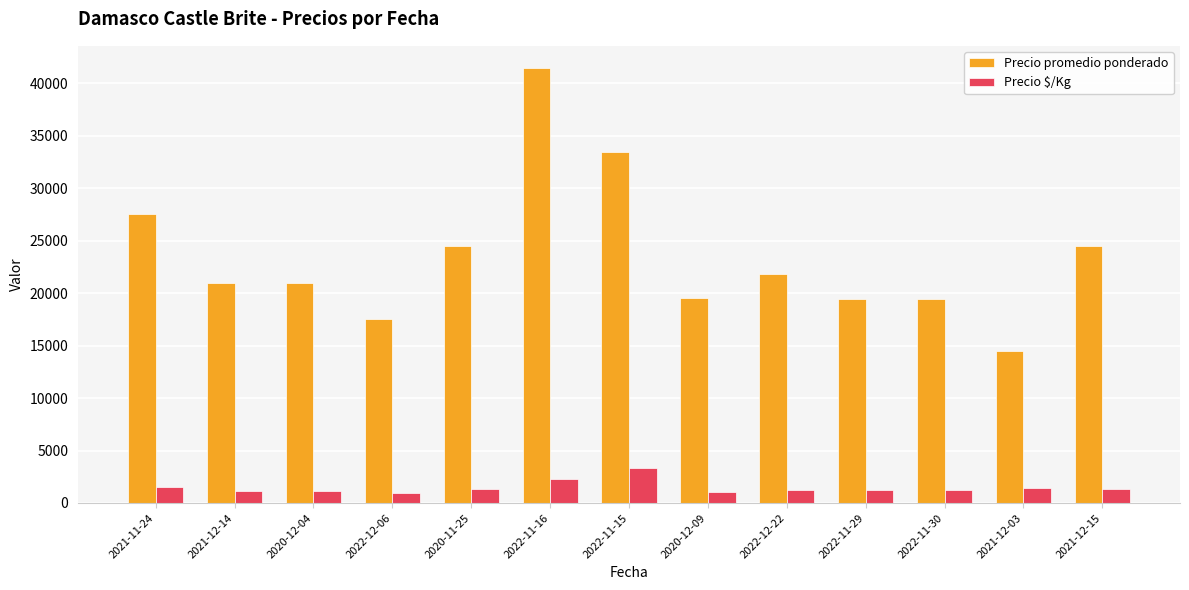

The value of Precio $/Kg at 2020-11-25 is 1361. True or false?

True